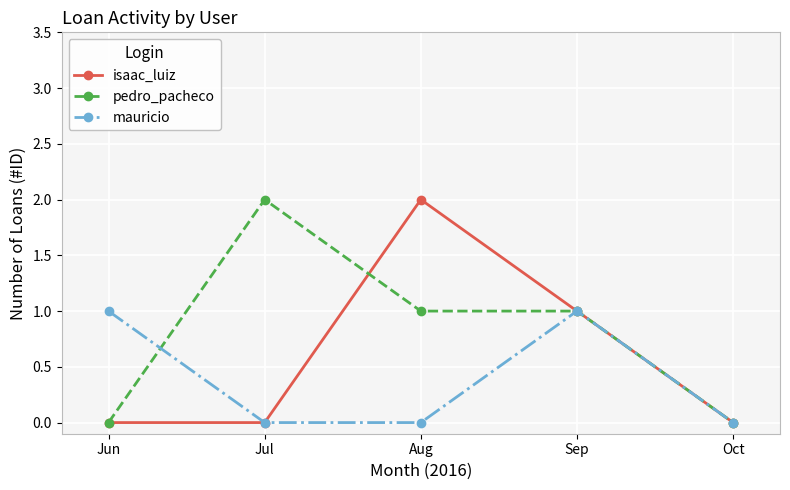

Is this an area chart (filled region under the line)?

No